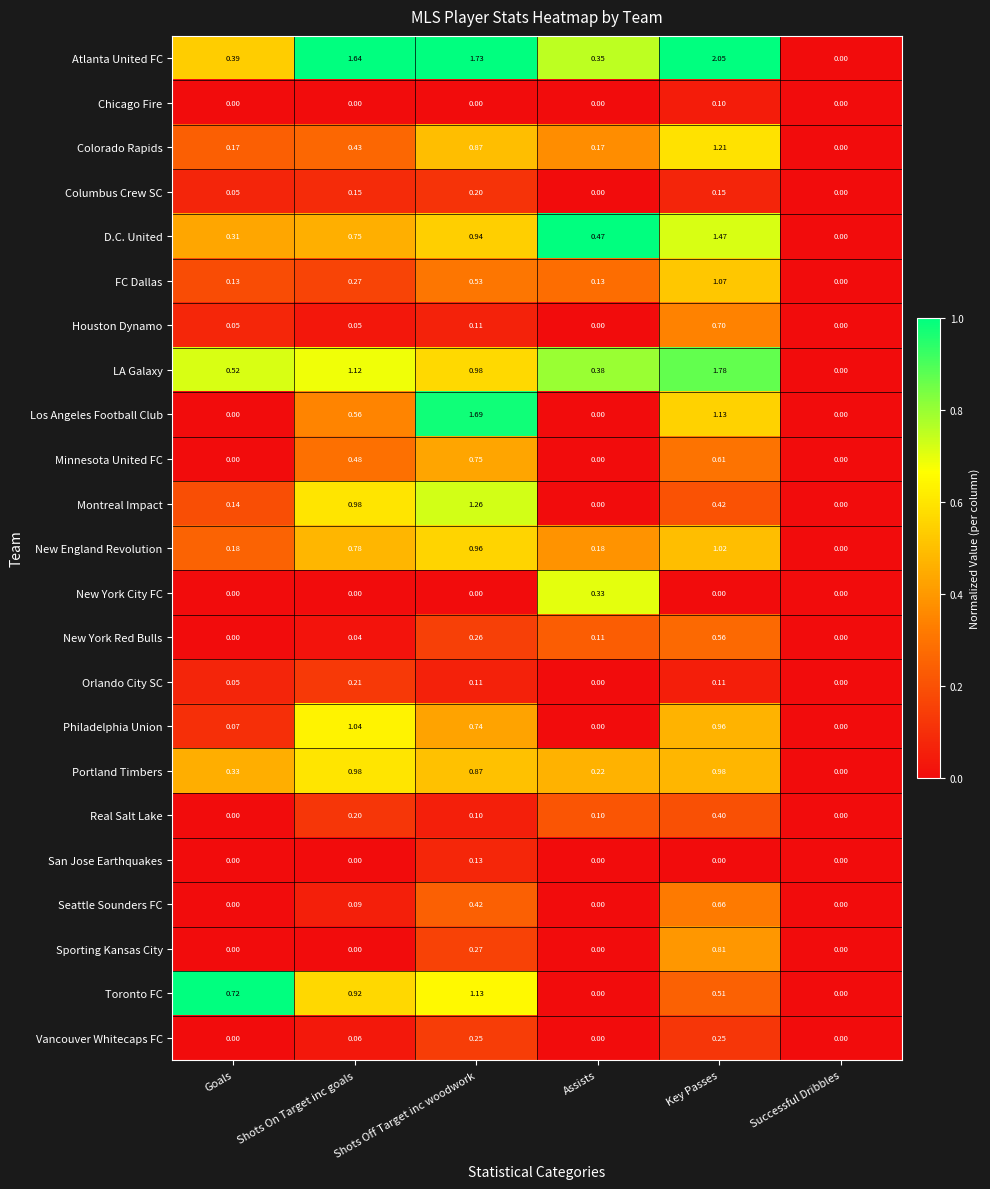

Which series has the largest total across all categories?

Atlanta United FC